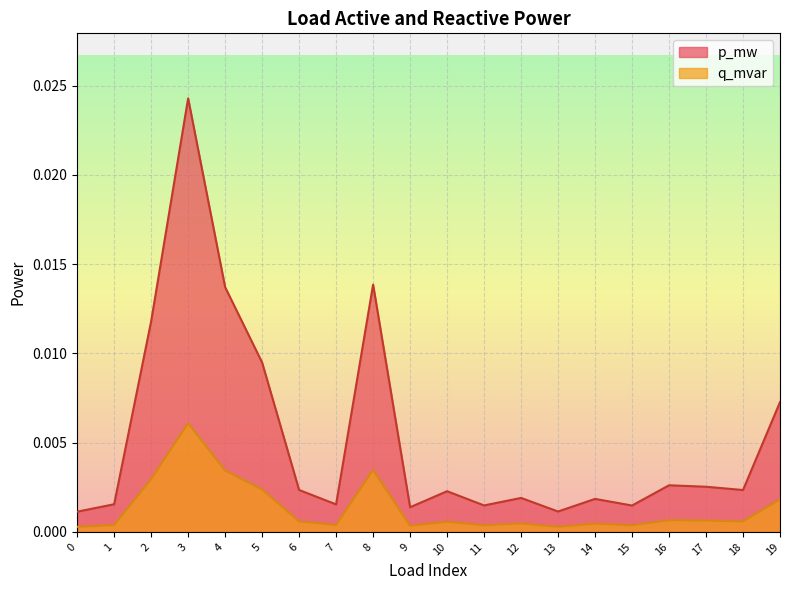

True or false: p_mw and q_mvar intersect in this chart.

False